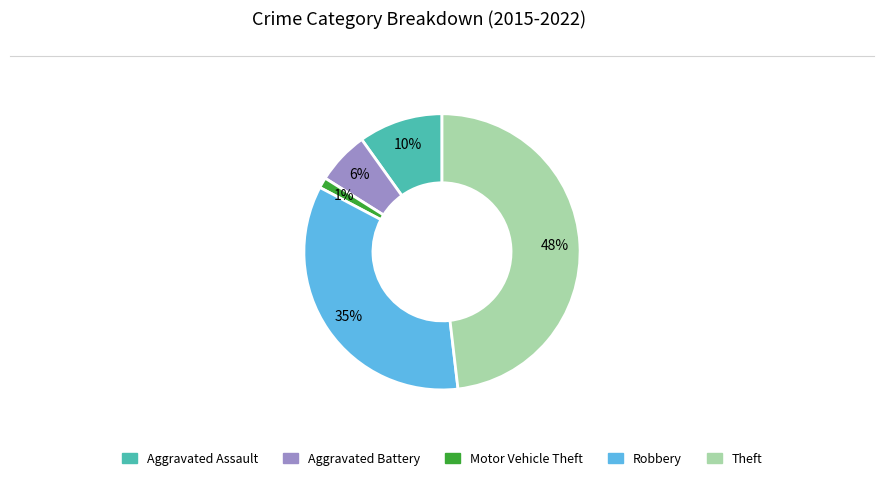

How many segments does this pie chart have?

5